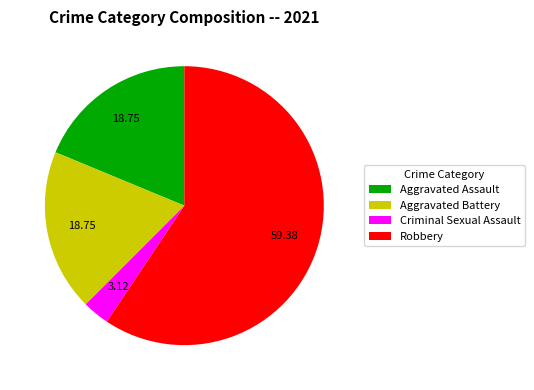

How many slices are in this pie chart?

4